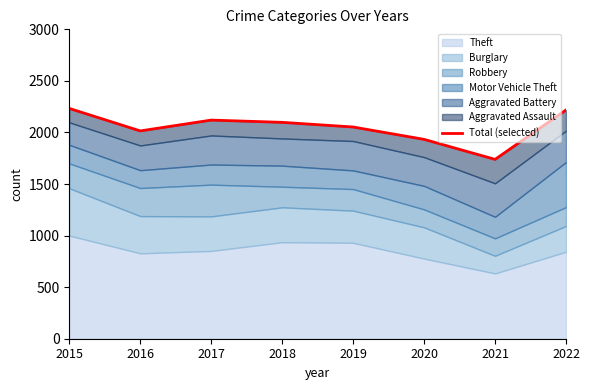

Which label corresponds to the smallest value in the chart?

2021